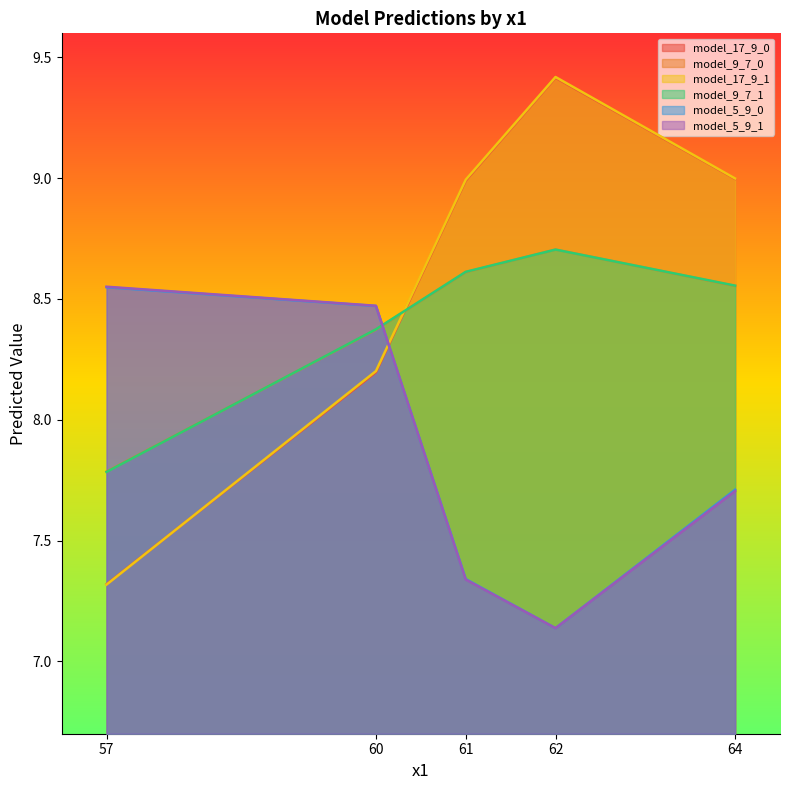

True or false: model_17_9_0 has a value of 14.5 at 62.

False